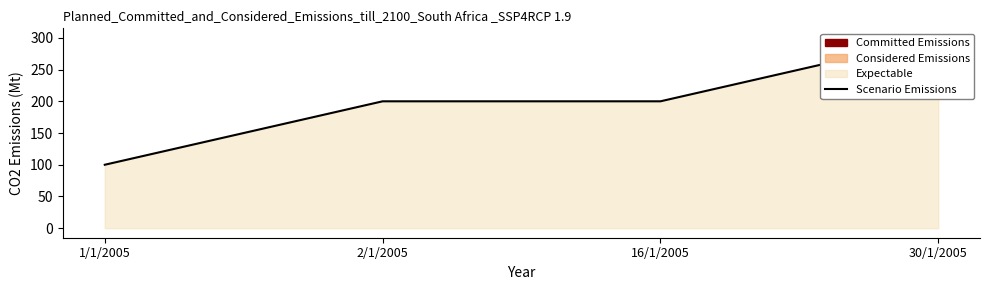

Count the number of categories in the chart.

4